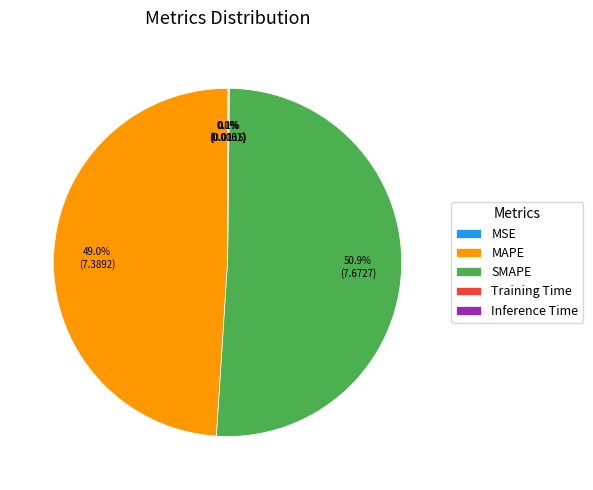

Combined, do SMAPE and MAPE account for over 50%?

Yes